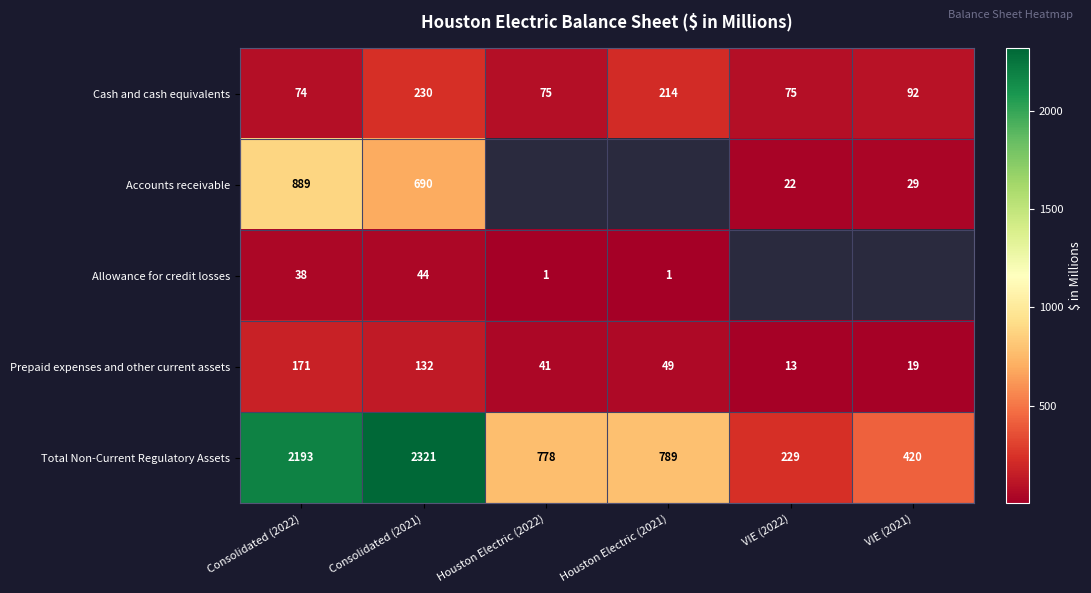

Which category has the lowest value in the Cash and cash equivalents series?

Consolidated (2022)